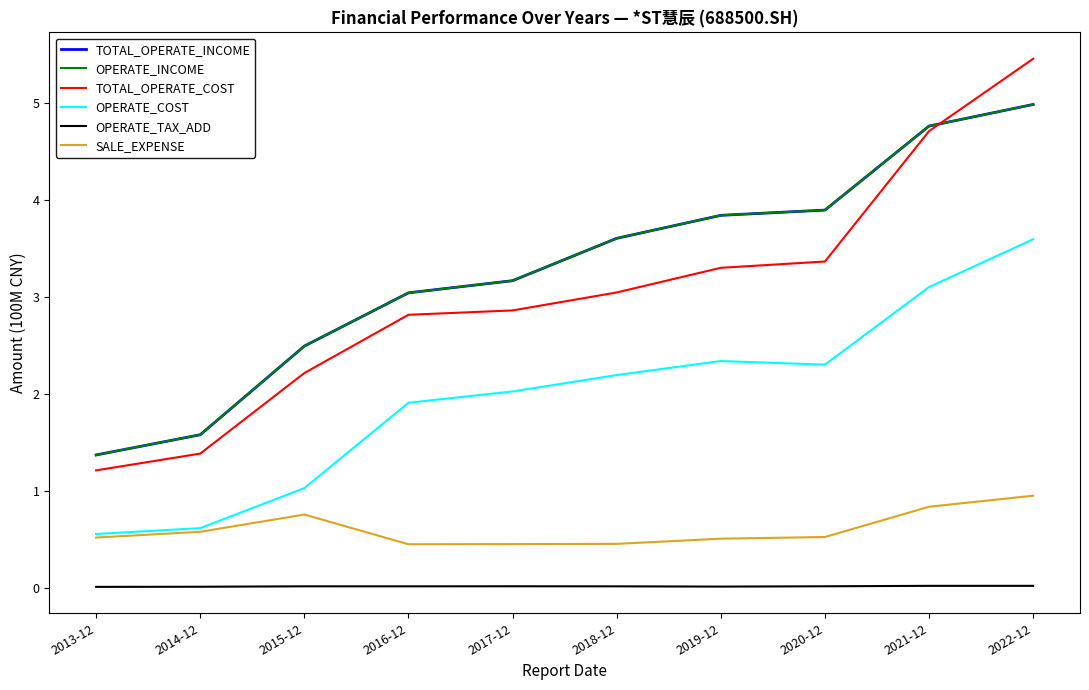

At which category is the sum across all series the highest?

2022-12